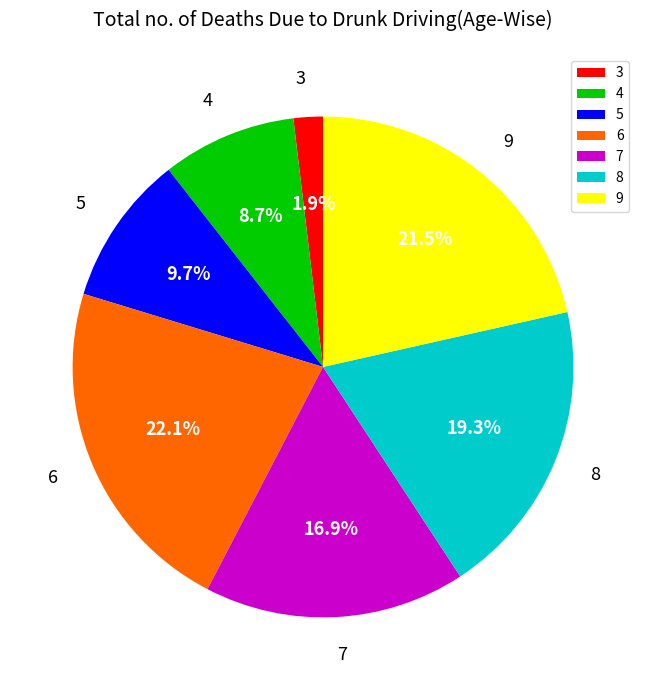

Between 9 and 5, which is larger?

9